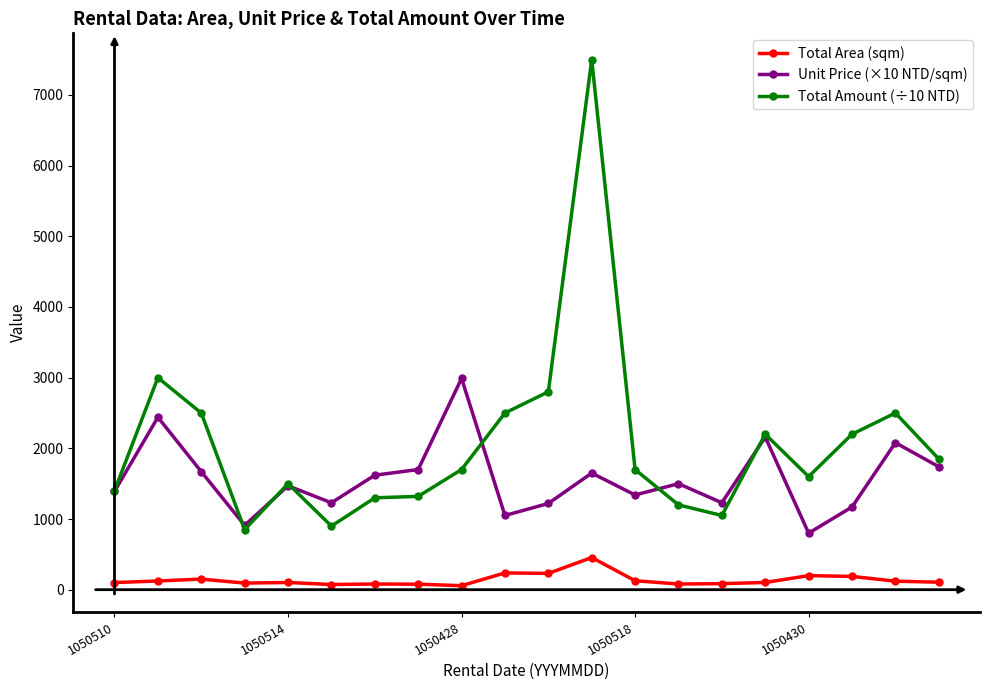

True or false: Total Amount (÷10 NTD) has more than 1 points higher than both neighbors.

True